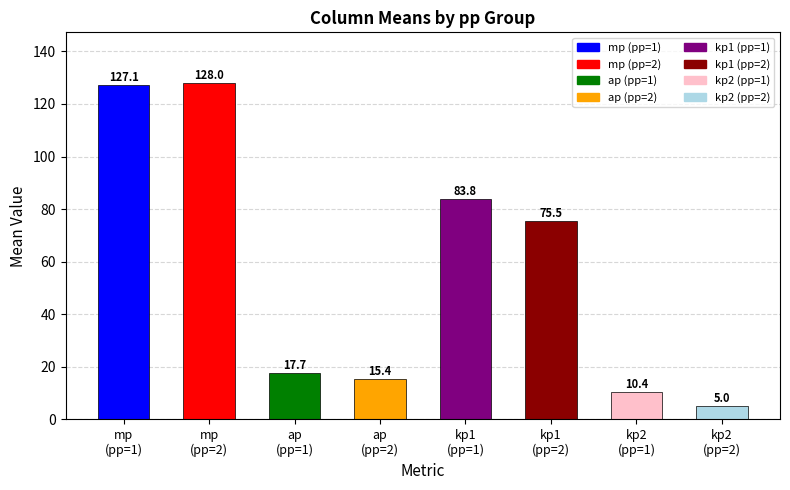

How many categories are shown in the chart?

8